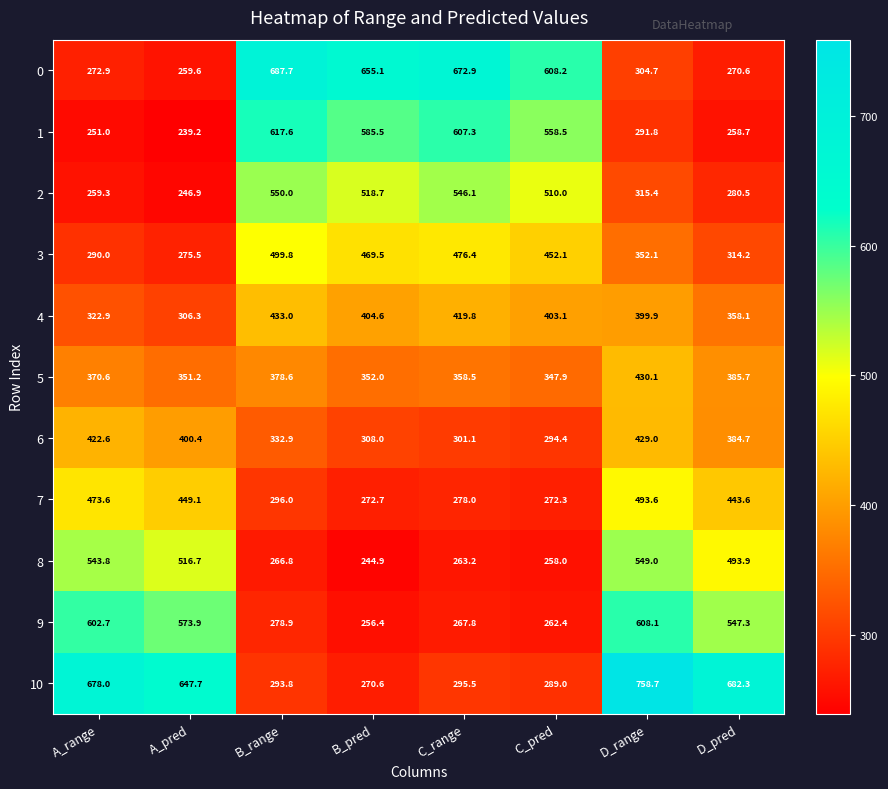

True or false: 5 has a value of 352.0 at B_pred.

True